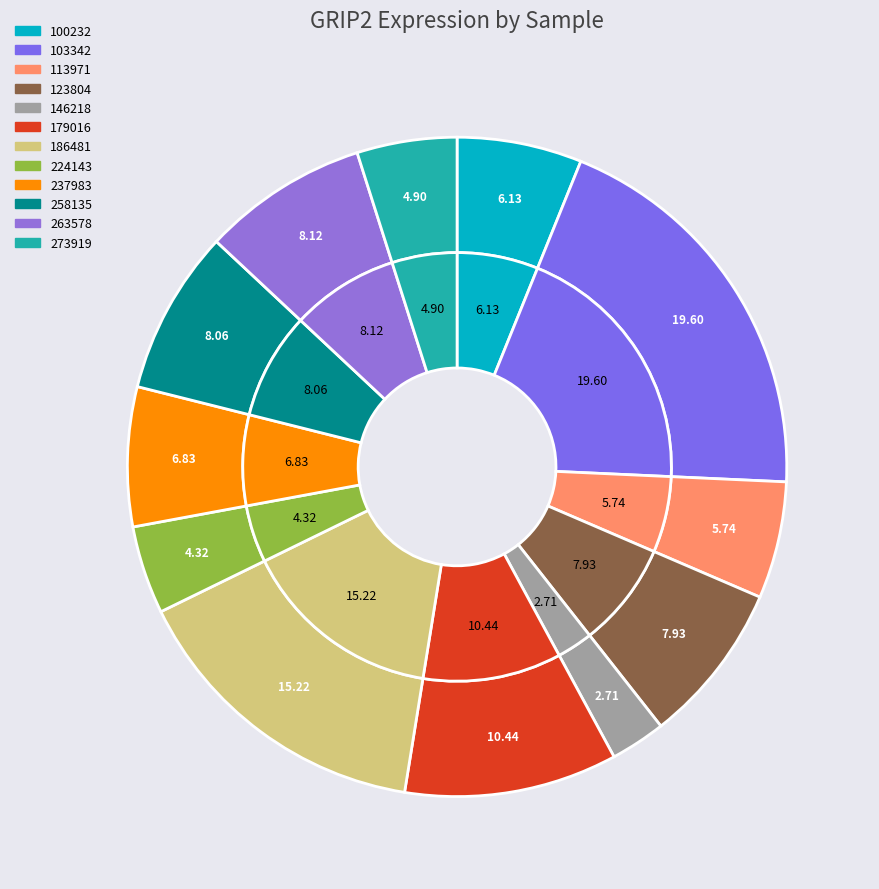

Do 113971 and 100232 together represent more than half of the pie?

No